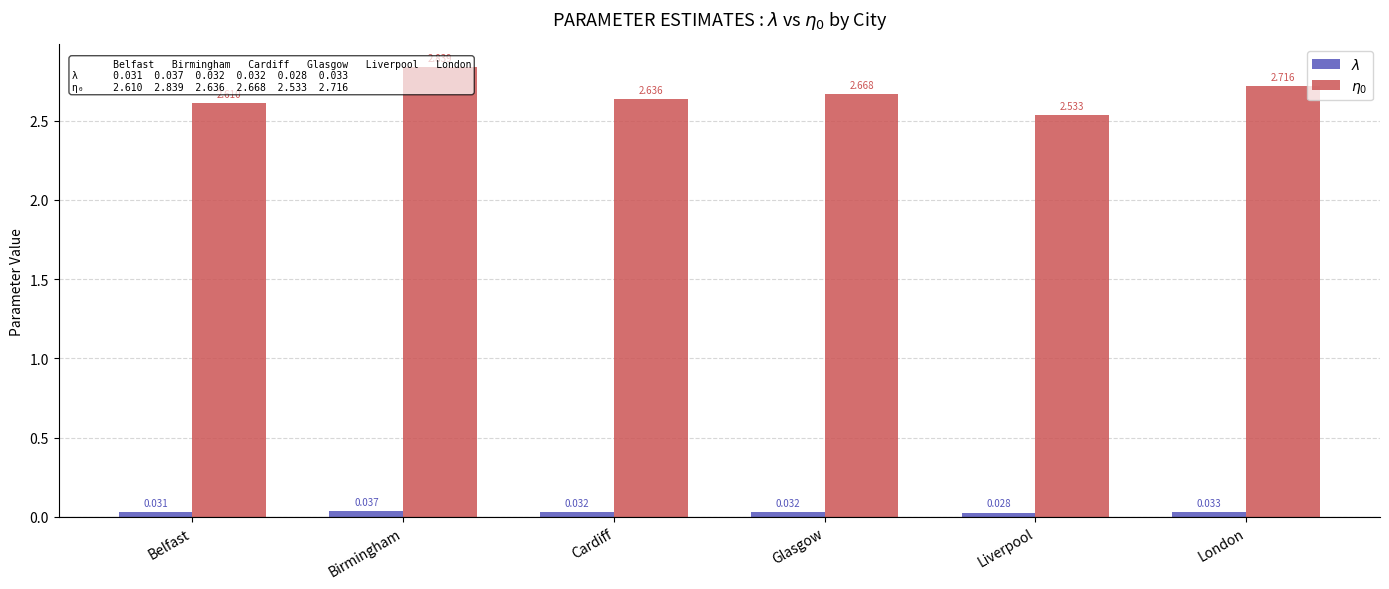

What is the spread (max minus min) of values at Cardiff?

2.6